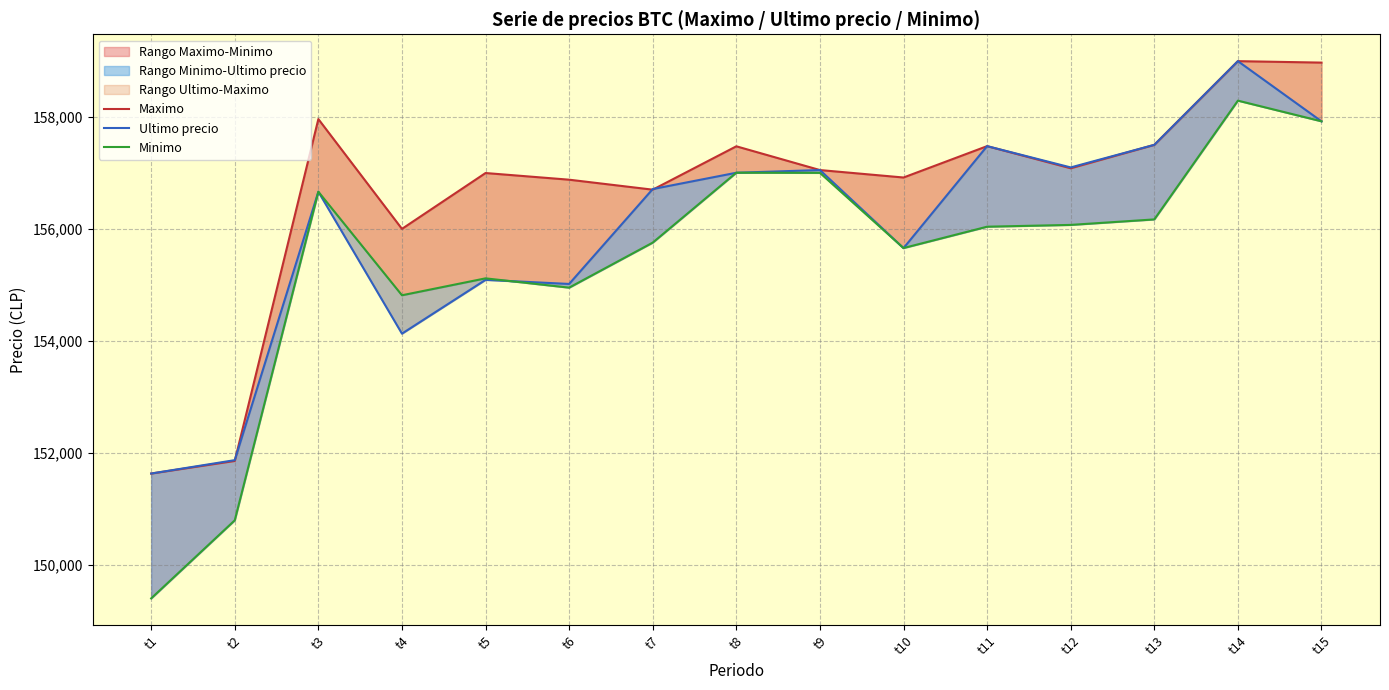

True or false: Ultimo precio has a value of 208048 at t15.

False